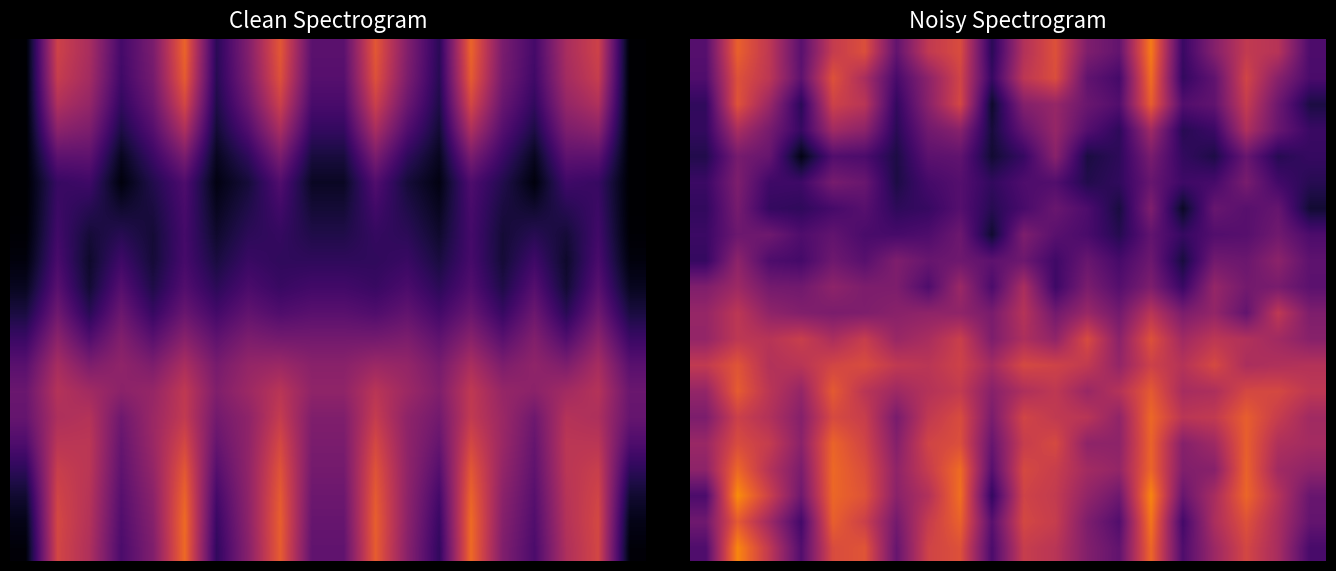

Between 1 and 3, which is larger?

1